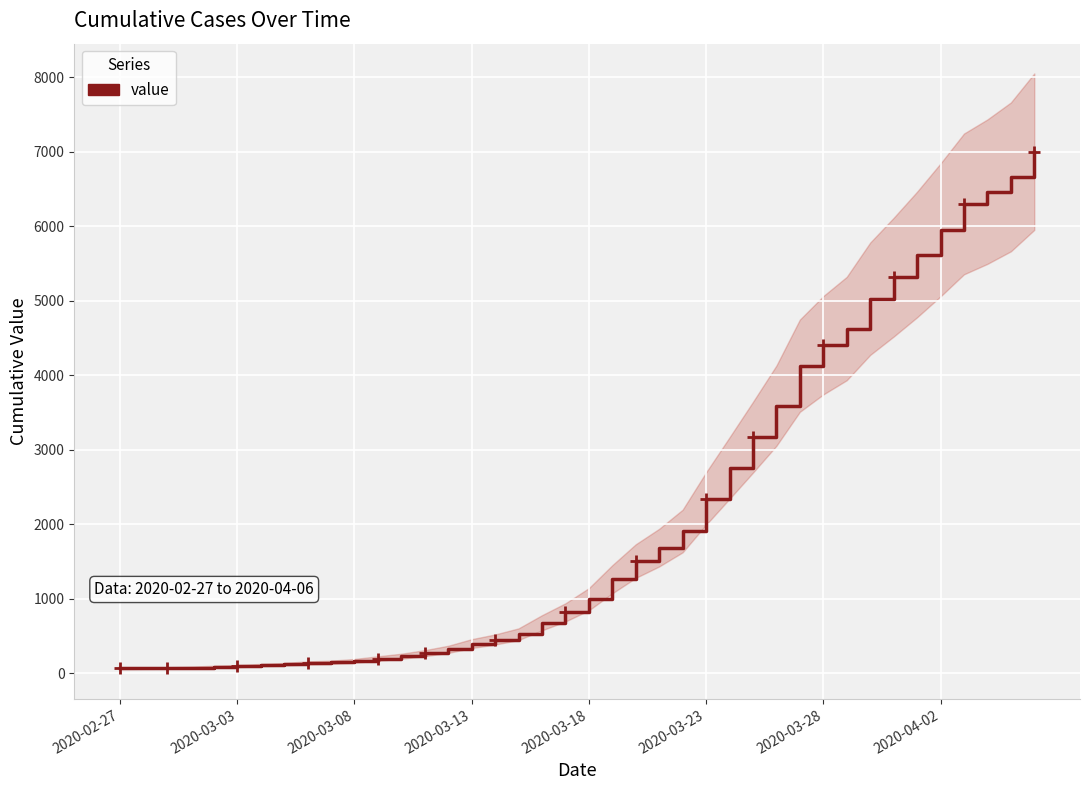

Reading right to left, what are all the values shown in this chart?

7003	6664	6466	6301	5952	5622	5317	5028	4628	4403	4129	3592	3168	2754	2345	1909	1686	1505	1261	993	816	677	523	452	397	320	269	227	197	166	146	138	119	108	95	87	76	69	68	64